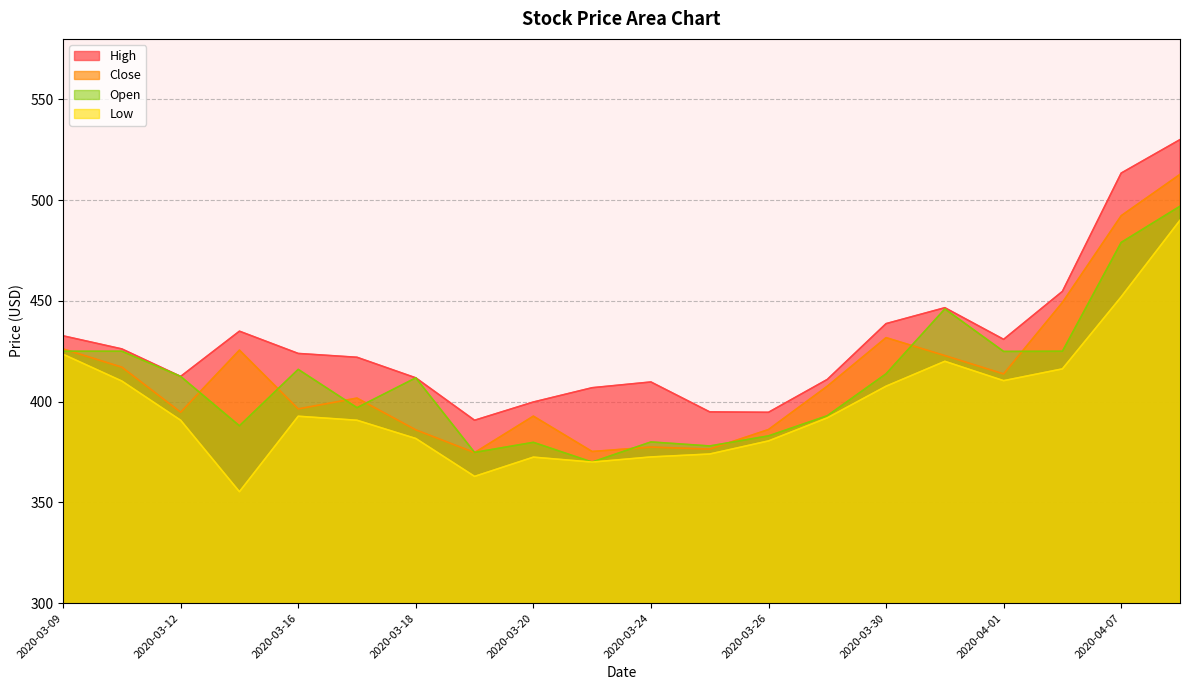

Reading left to right, transcribe all the data shown in this chart.

High: 432.6	426.1	412.5	434.9	423.9	422.0	411.8	390.8	399.8	406.9	409.8	394.9	394.7	411.0	438.7	446.6	430.9	454.7	513.4	530.0
Close: 426.1	417.1	394.8	425.6	396.4	401.8	386.0	374.7	392.8	375.2	377.4	376.4	386.1	407.6	431.8	422.9	413.8	449.2	492.2	512.8
Low: 423.5	410.2	390.8	355.3	392.8	390.8	381.7	362.9	372.4	370.0	372.6	374.0	380.5	391.9	407.6	420.0	410.4	416.2	452.0	490.0
Open: 425.0	425.0	412.5	388.0	416.0	397.0	411.8	374.8	379.8	370.0	380.0	378.0	383.0	393.0	413.8	446.0	424.9	425.0	479.0	496.9